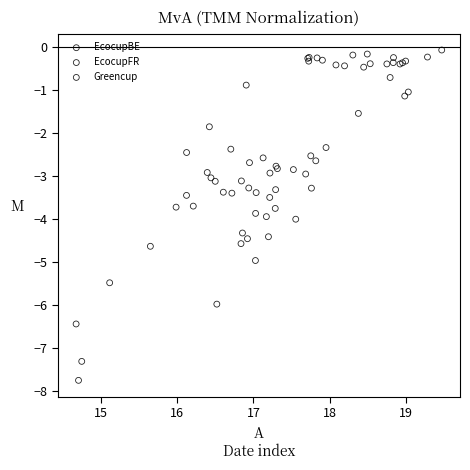

Which series has the largest Y range (max minus min)?

EcocupBE